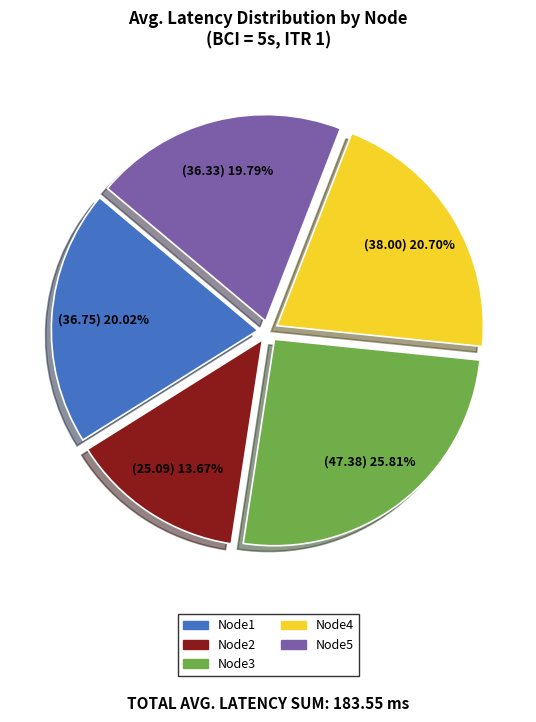

To the nearest percent, what is the difference between the Node3 and Node5 slice percentages?

6%